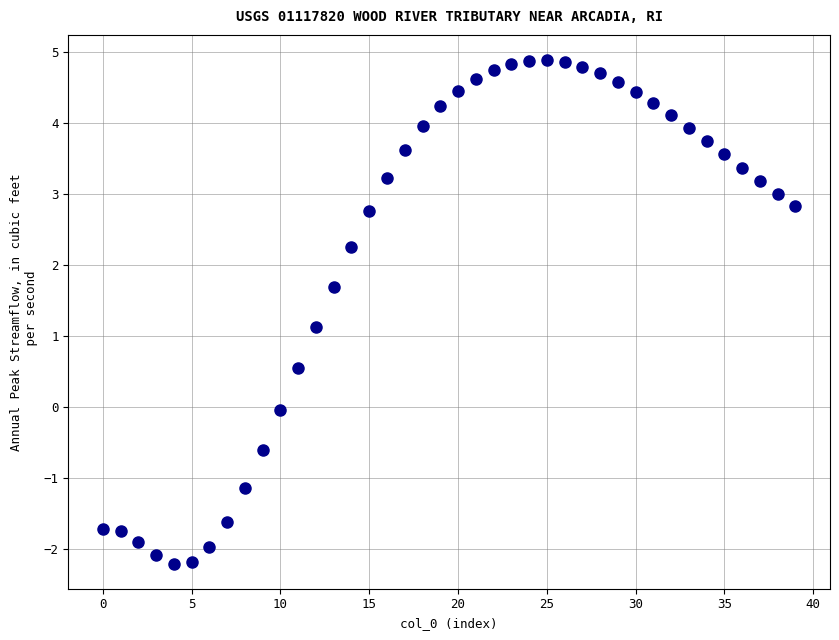

What is the range of Y values (max minus min)?

7.1